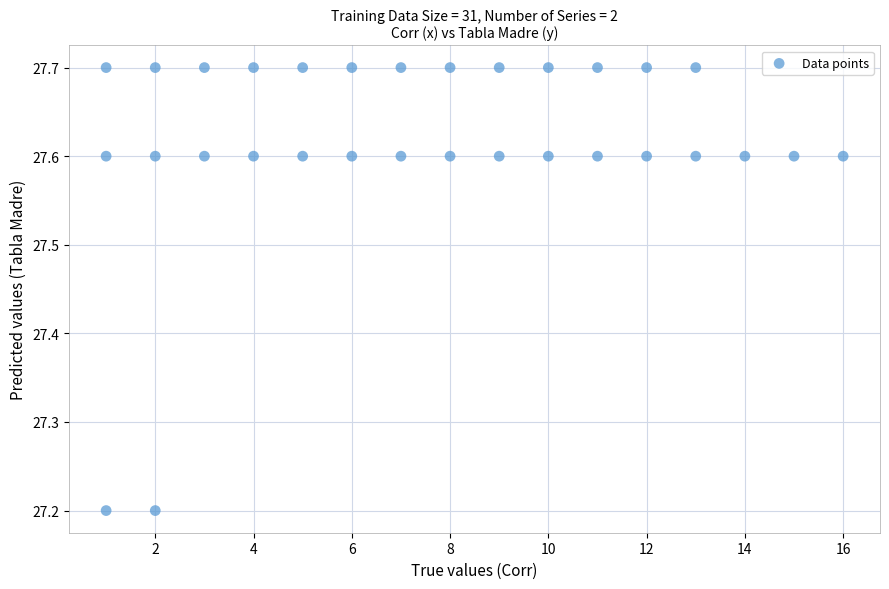

What is the range of X values (max minus min)?

15.0